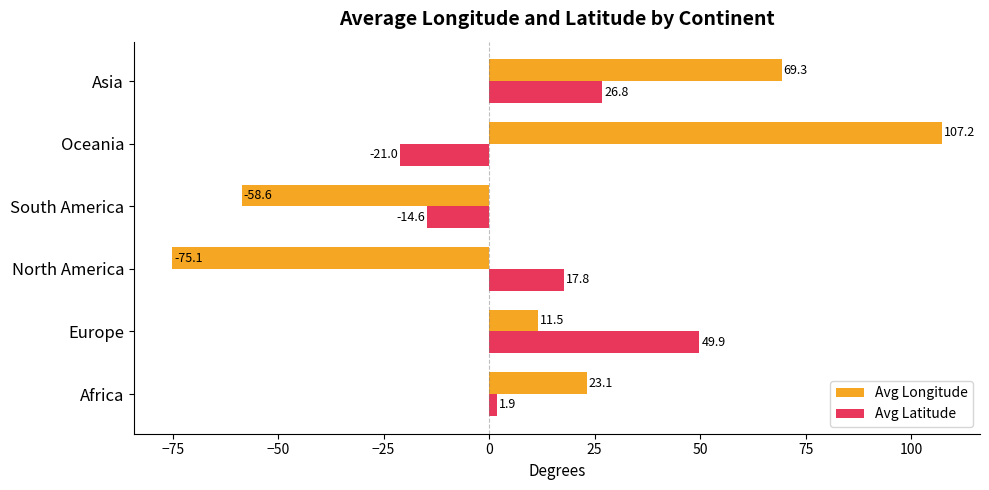

Rank the series by their average value, from highest to lowest.

Avg Longitude, Avg Latitude